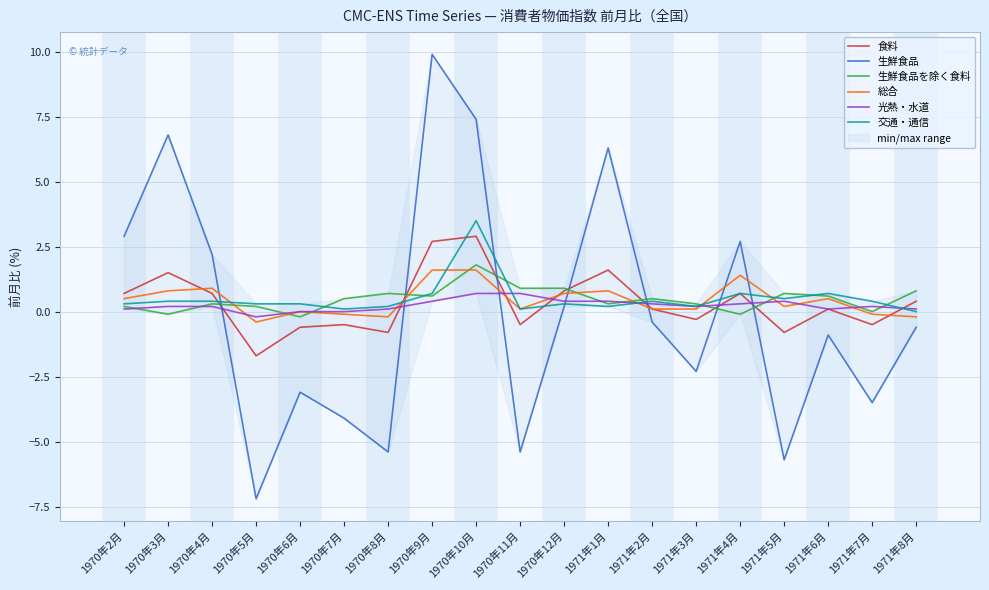

Between 1971年2月 and 1971年4月, which is larger?

1971年4月